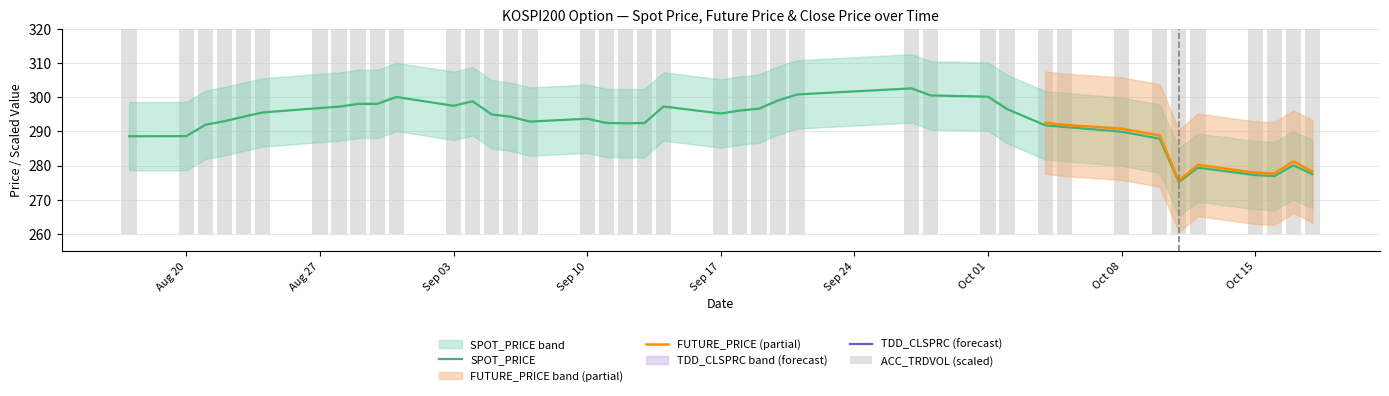

What is the maximum value for SPOT_PRICE?

302.6